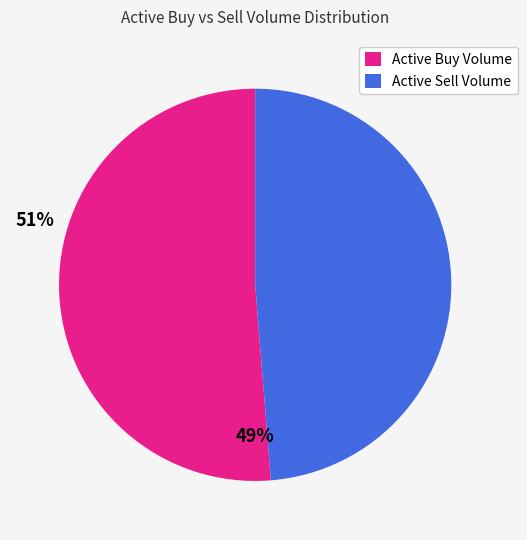

Rank the categories by value from highest to lowest.

Active Buy Volume, Active Sell Volume